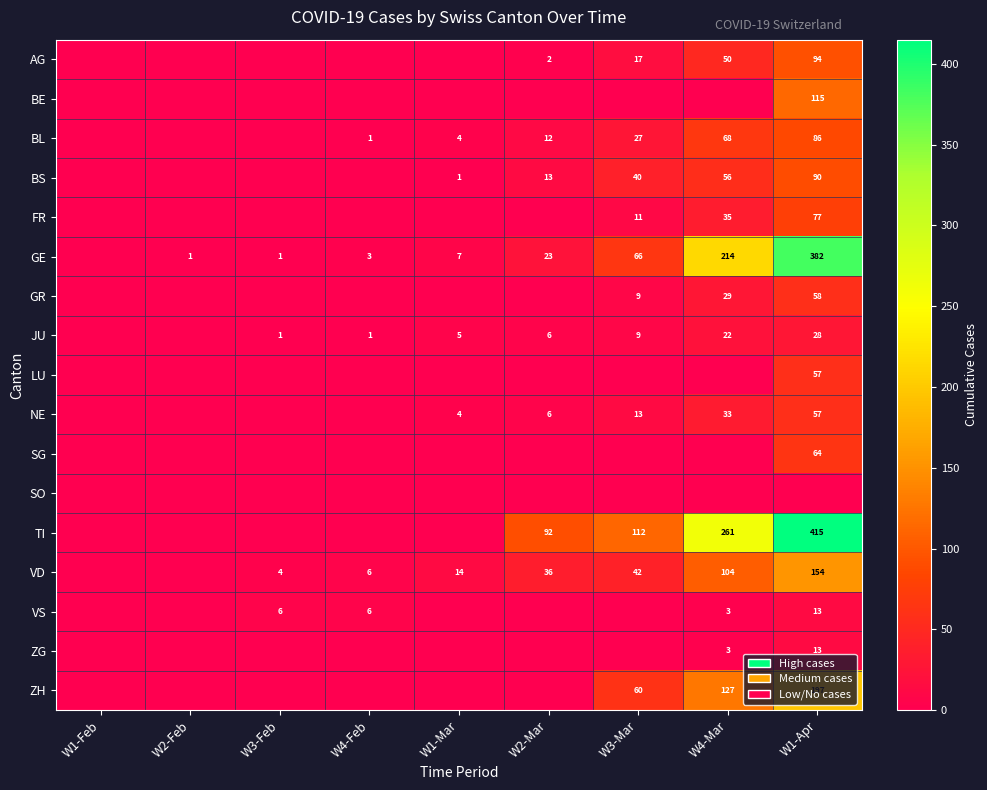

True or false: TI has a value of 92 at W2-Mar.

True